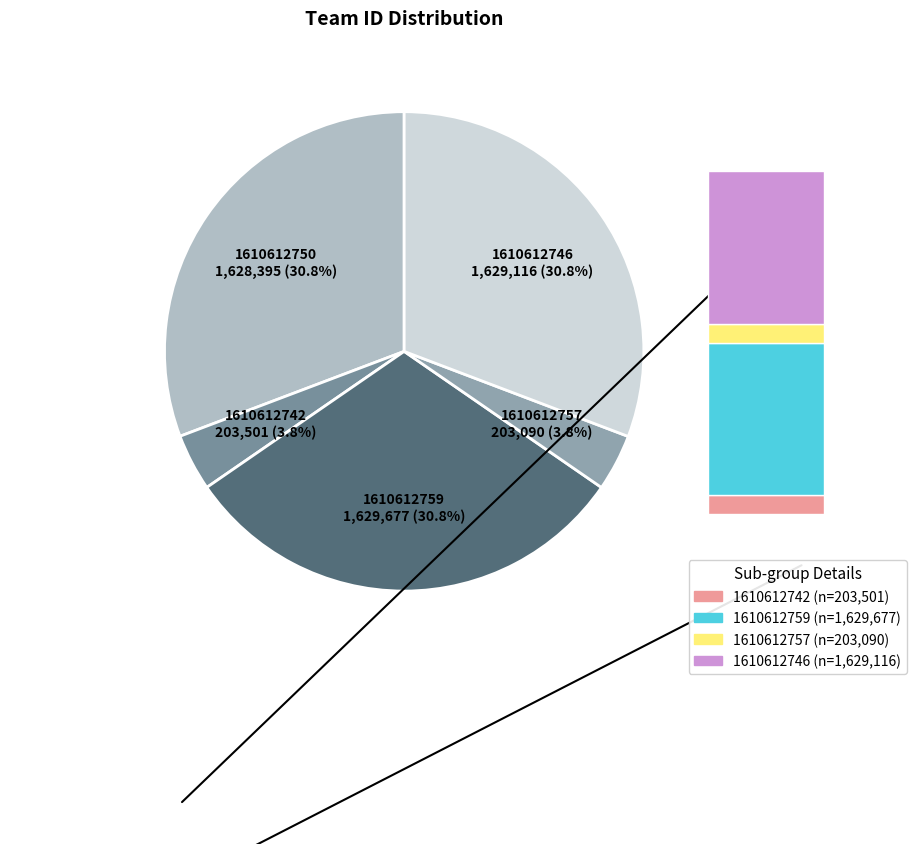

Does 1610612750 account for over 50% of the chart?

No